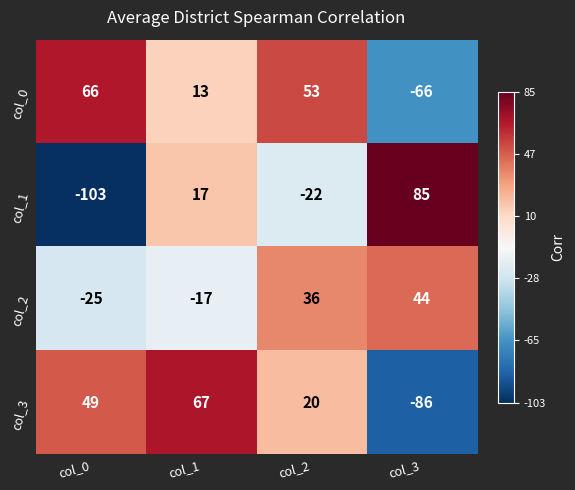

Is the value of col_2 at col_3 greater than the value of col_0 at col_1?

Yes